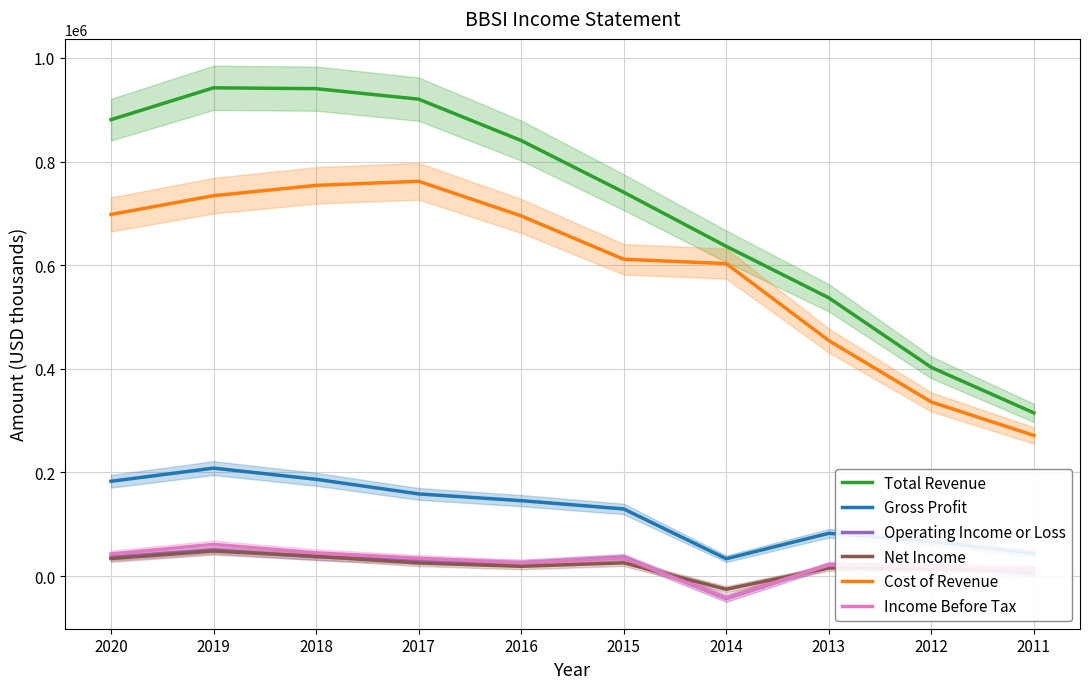

How many values in the Total Revenue series are below 840600?

5